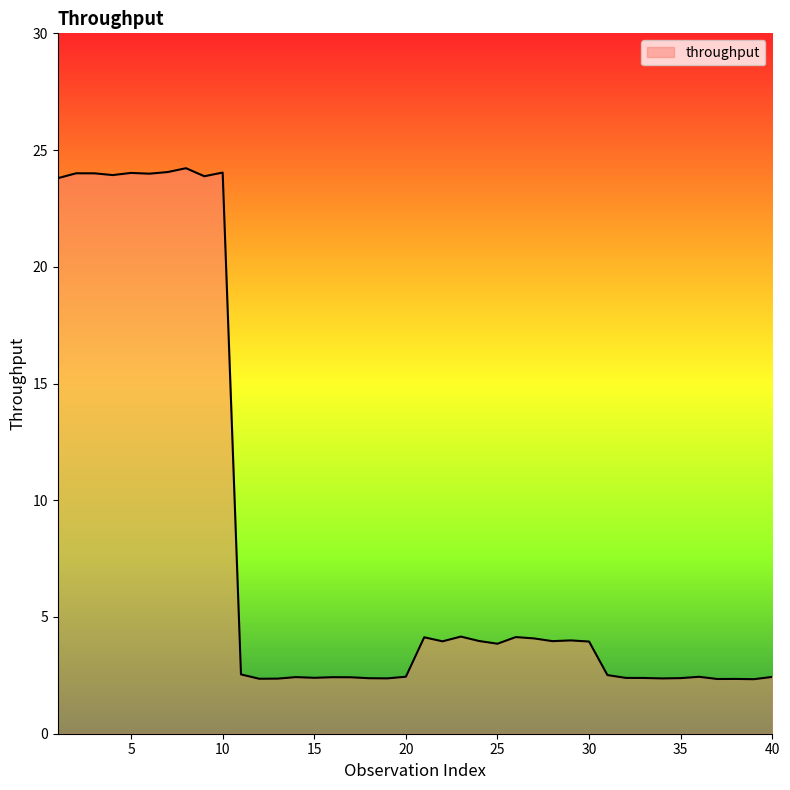

Does the chart display data point markers on the line(s)?

No